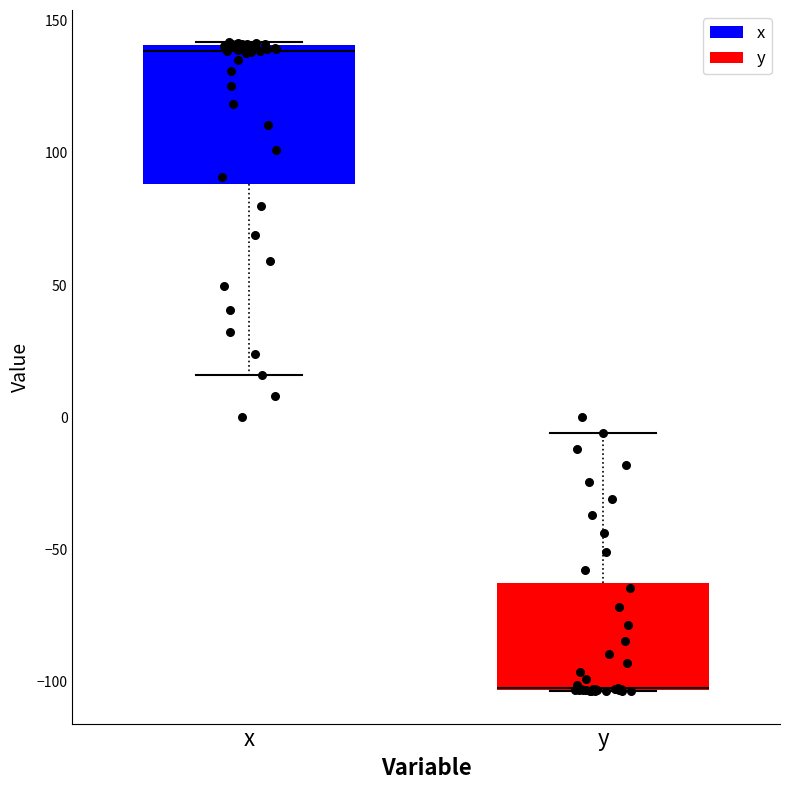

Reading left to right, transcribe this box plot: for each box, give where its median line is, the range the box spans, and where its two whiskers end, as read against the y-axis. The values are not printed on the chart, so give them approximately, as read against the axis.

x: median 140 (just below the box's upper edge), box 90 to 140, whiskers 15 to 140
y: median -100 (drawn on the box's lower edge), box -105 to -65, whiskers -105 to -5